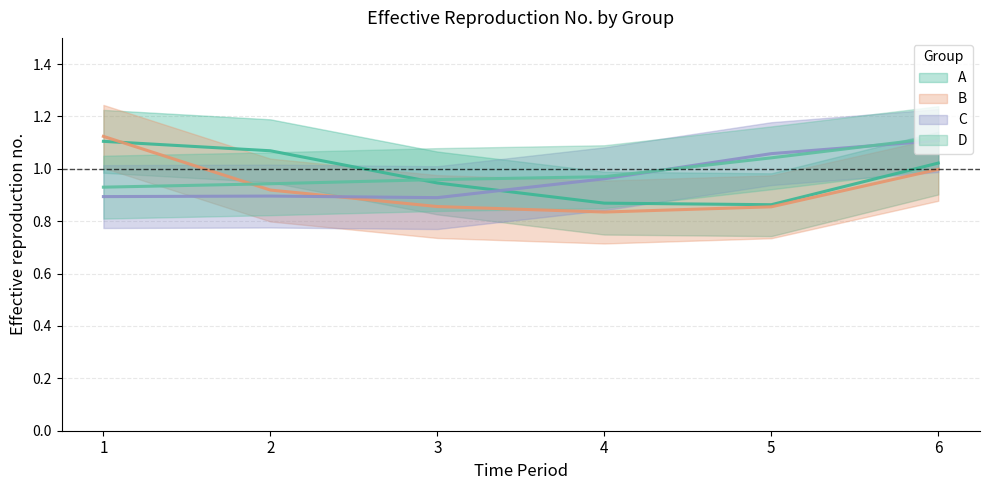

Which category has the lowest value in the B series?

4